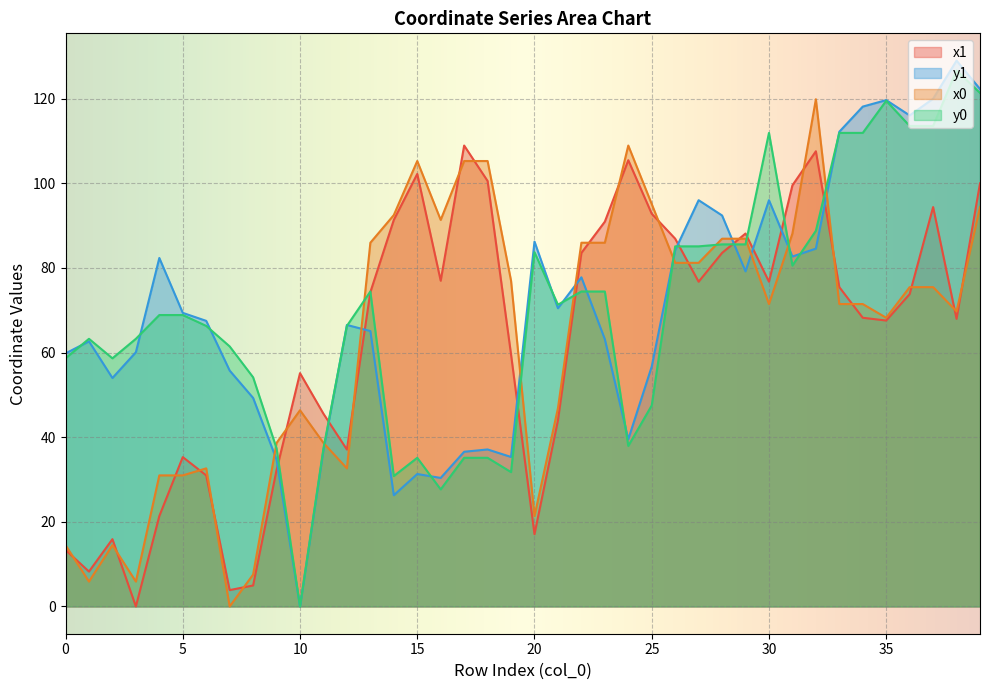

List the series in order of their peak value, highest first.

y1, y0, x0, x1